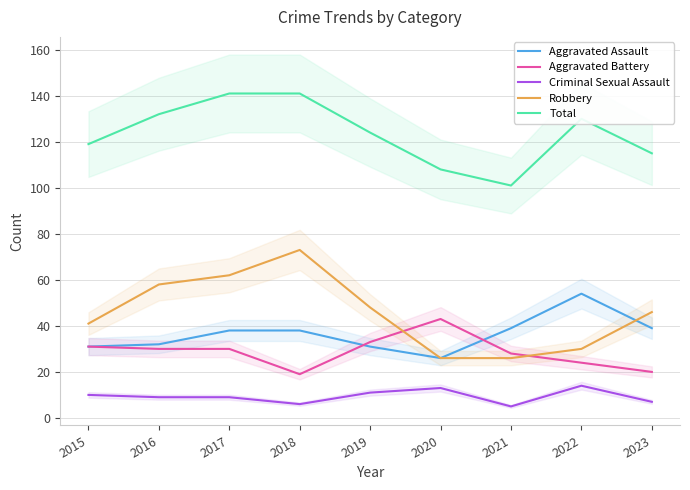

Which series has the largest range (max minus min)?

Robbery